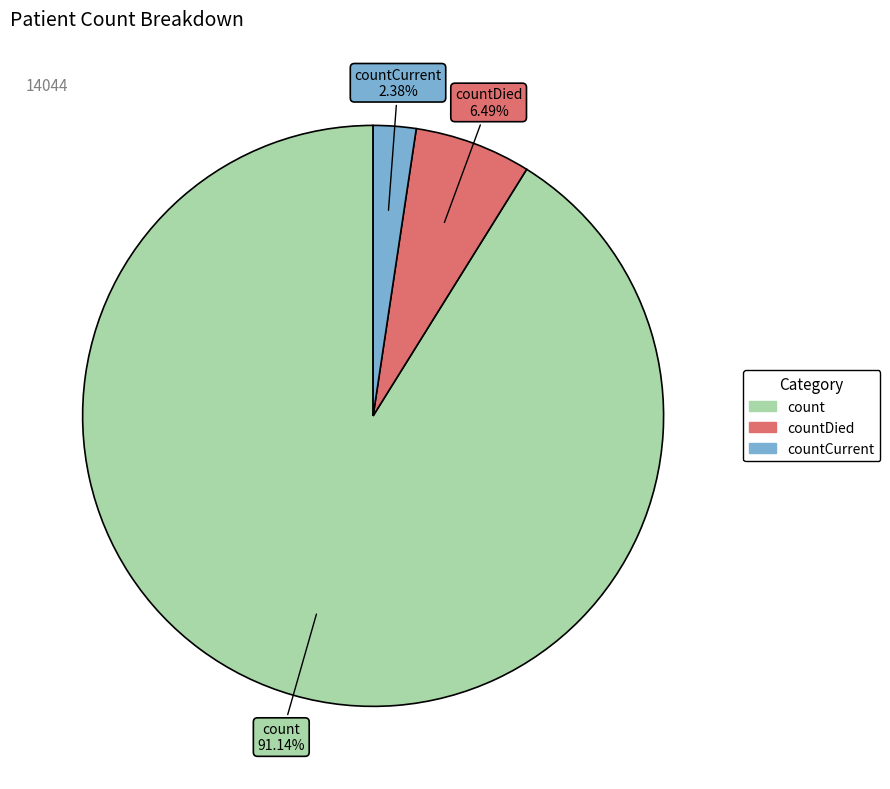

Is there any slice that represents more than half of the pie?

Yes